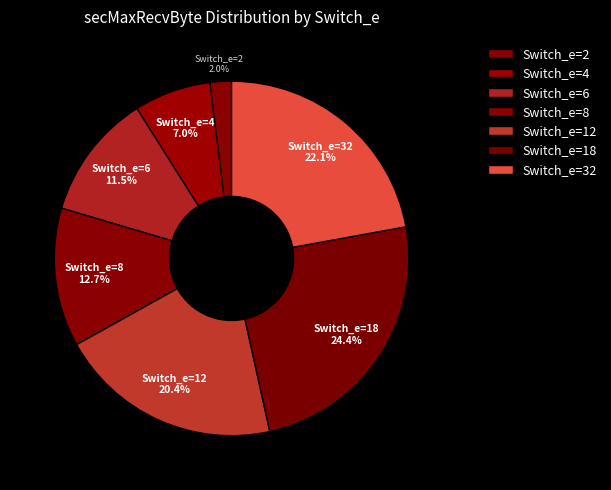

What is the total percentage of Switch_e=32 and Switch_e=2?

24.1%